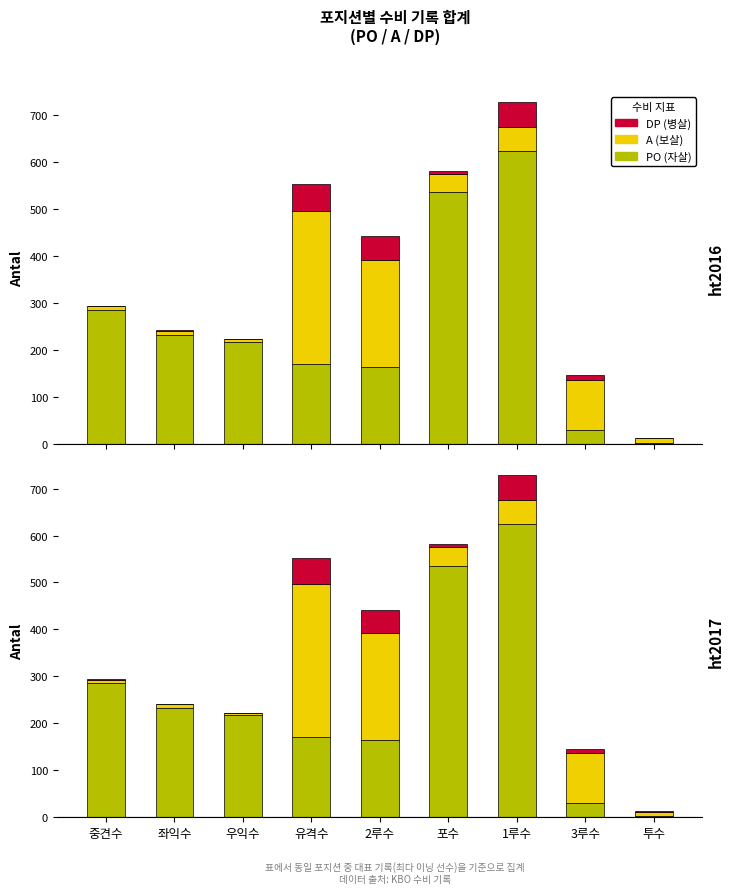

Which category has the lowest value in the A series?

우익수